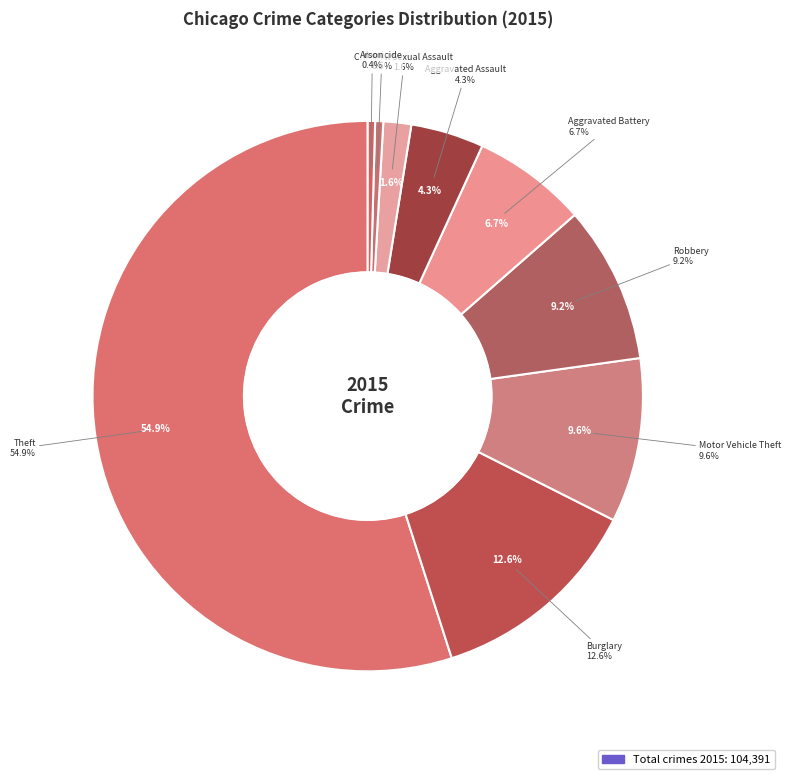

True or false: Aggravated Assault accounts for 4% of the total.

True